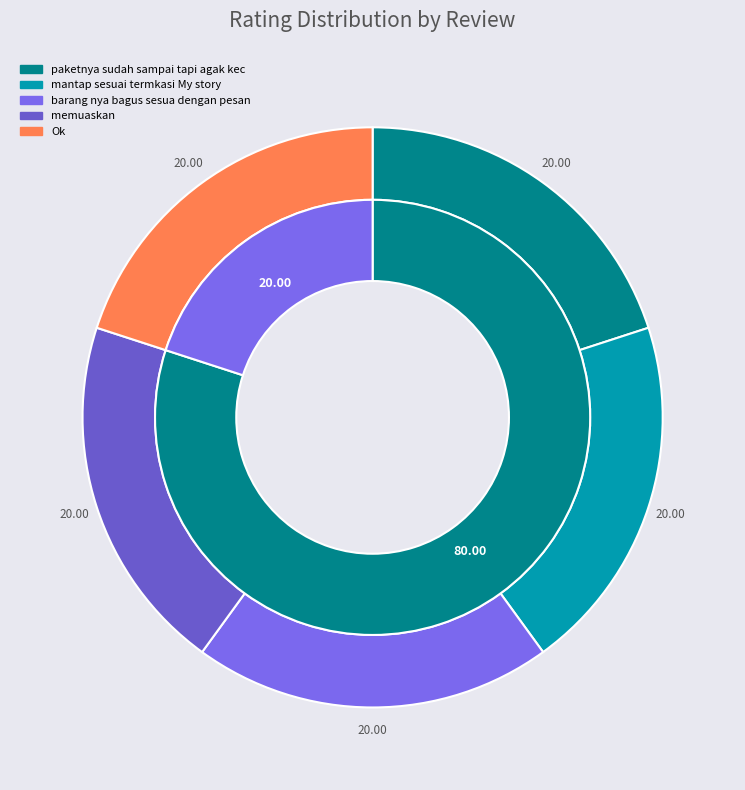

Do memuaskan and paketnya sudah sampai tapi agak kecewa together represent more than half of the pie?

No